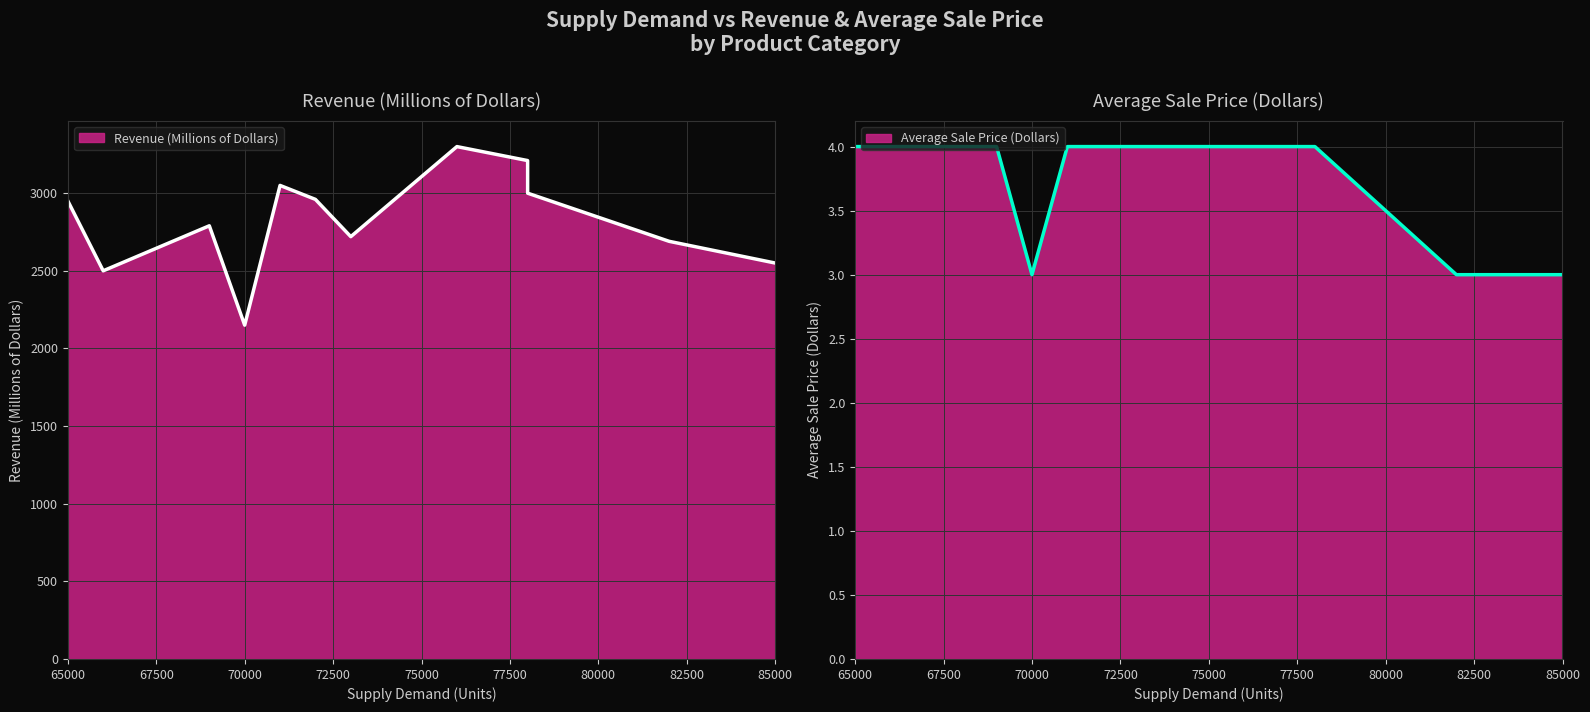

The Average Sale Price (Dollars) series shows 6 at Packaged Foods. True or false?

False